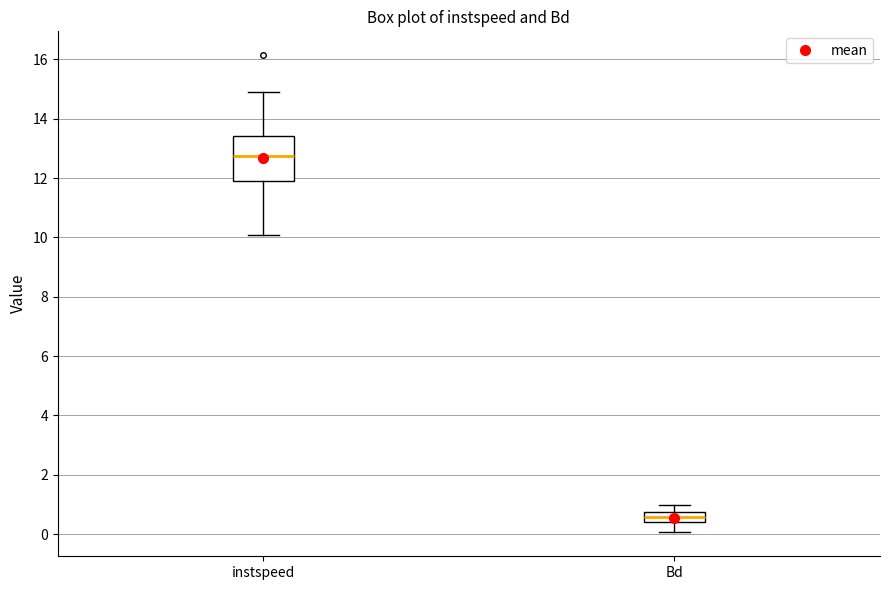

Reading left to right, transcribe this box plot: for each box, give where its median line is, the range the box spans, and where its two whiskers end, as read against the y-axis. The values are not printed on the chart, so give them approximately, as read against the axis.

instspeed: median 12.8, box 11.8 to 13.4, whiskers 10.0 to 14.8
Bd: median 0.6, box 0.4 to 0.8, whiskers 0.0 to 1.0